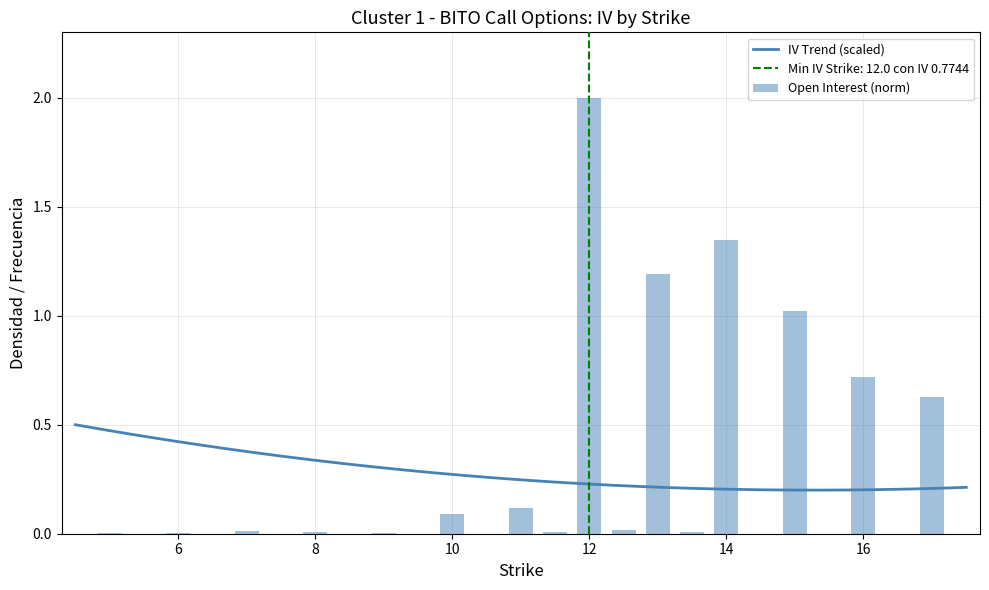

Rank the categories by value from highest to lowest.

12, 14, 13, 15, 16, 17, 11, 10, 12.5, 7, 13.5, 11.5, 8, 5, 9, 6, 8.5, 9.5, 10.5, 14.5